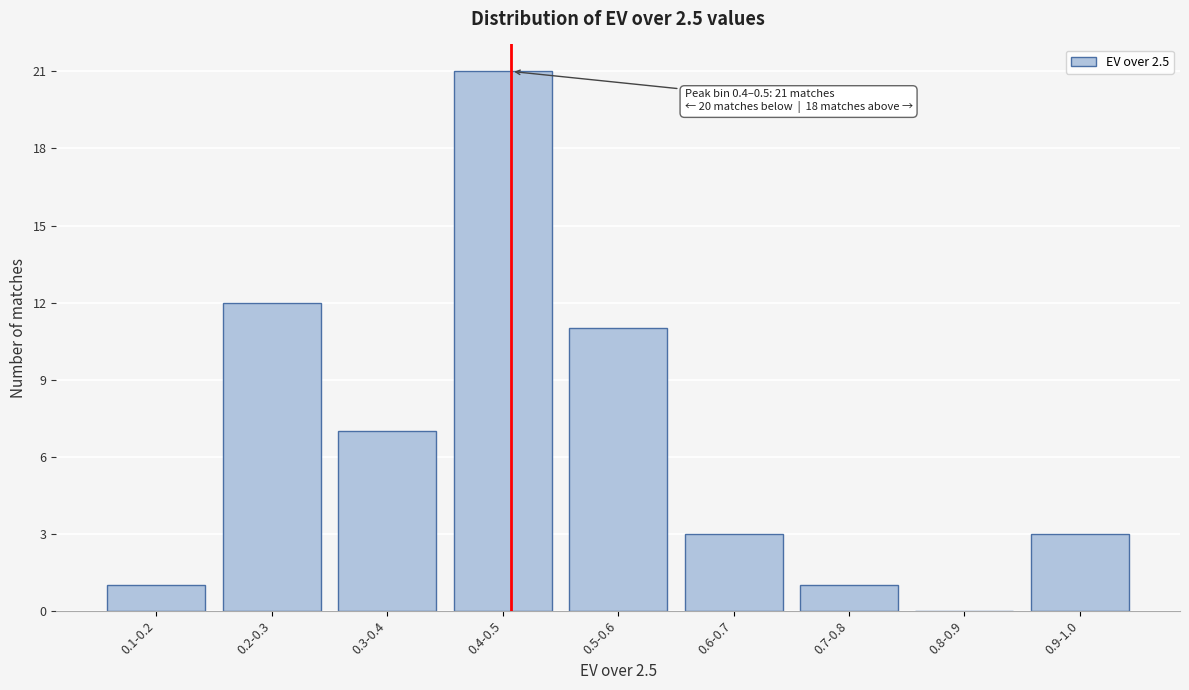

Reading right to left, what are all the values shown in this chart?

0.9-1.0=3	0.8-0.9=0	0.7-0.8=1	0.6-0.7=3	0.5-0.6=11	0.4-0.5=21	0.3-0.4=7	0.2-0.3=12	0.1-0.2=1